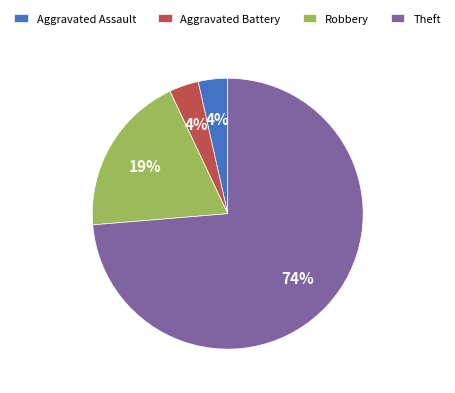

To the nearest percent, what is the combined percentage of Aggravated Battery and Theft?

77%